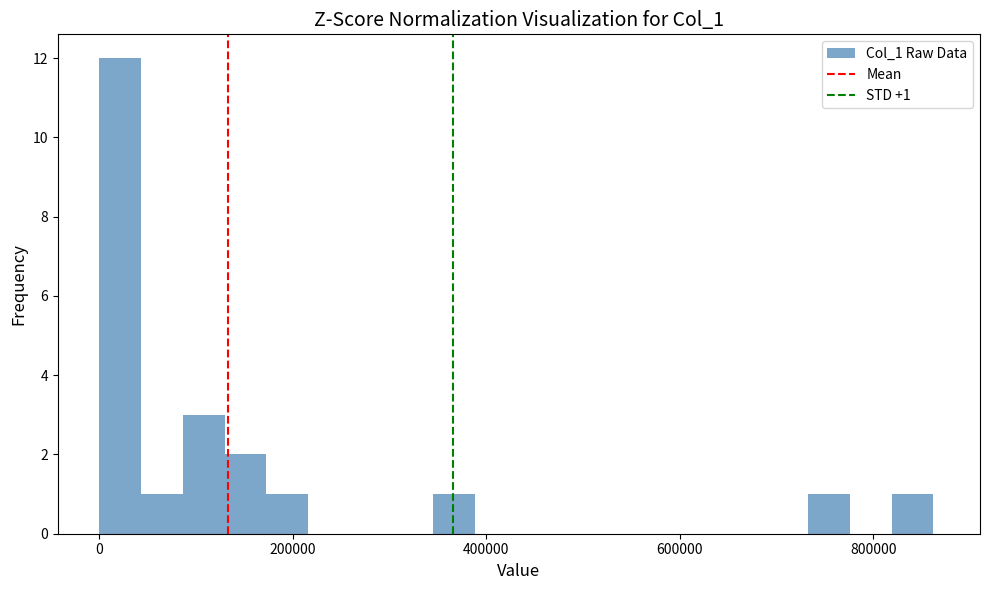

Around what value on the x-axis is the tallest bar? Give the approximate position of its centre, as read against the axis.

20000